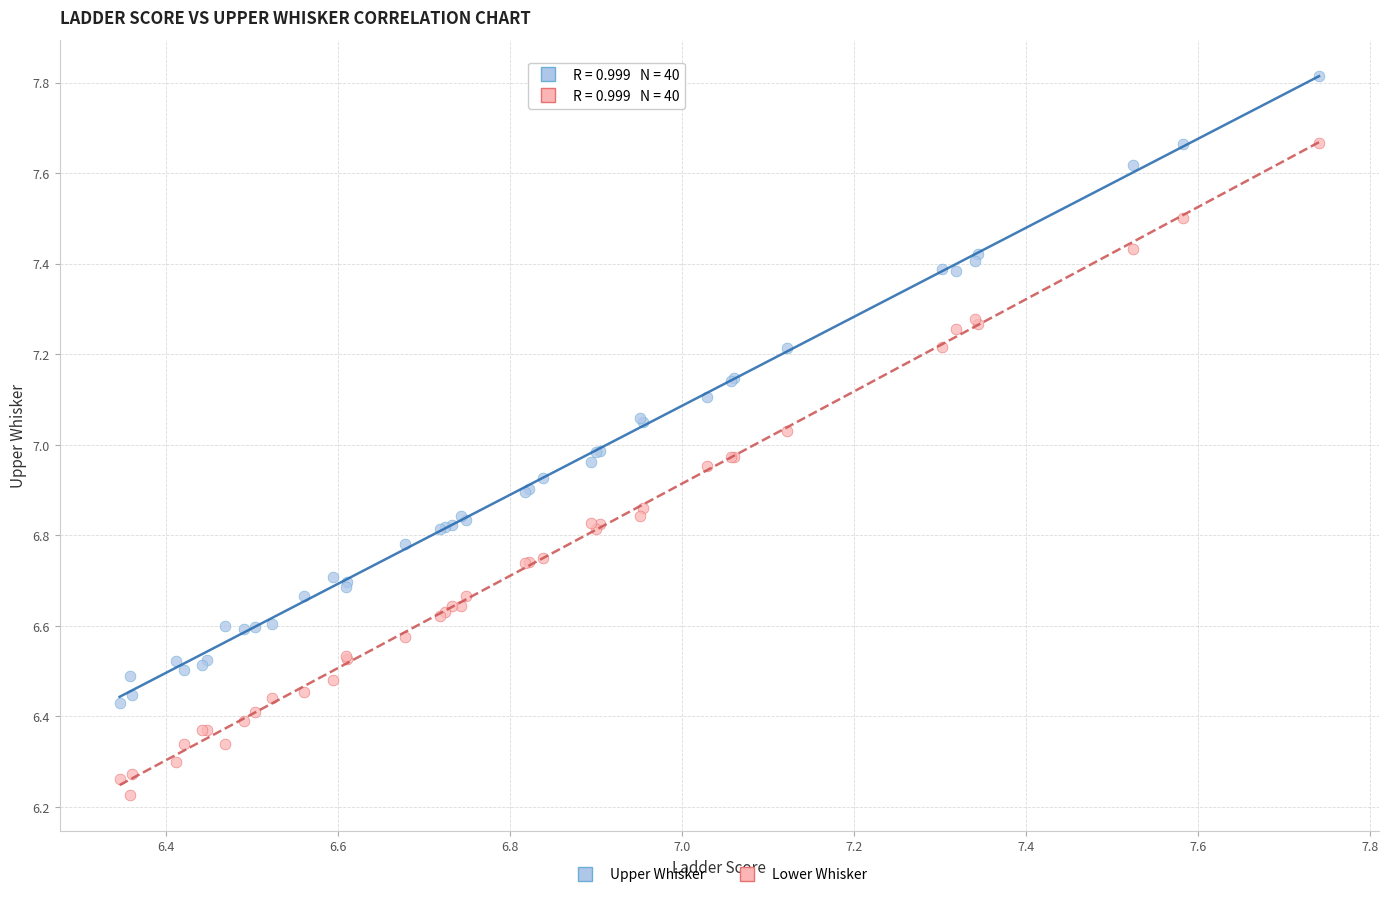

Which series has the largest Y range (max minus min)?

Lower Whisker